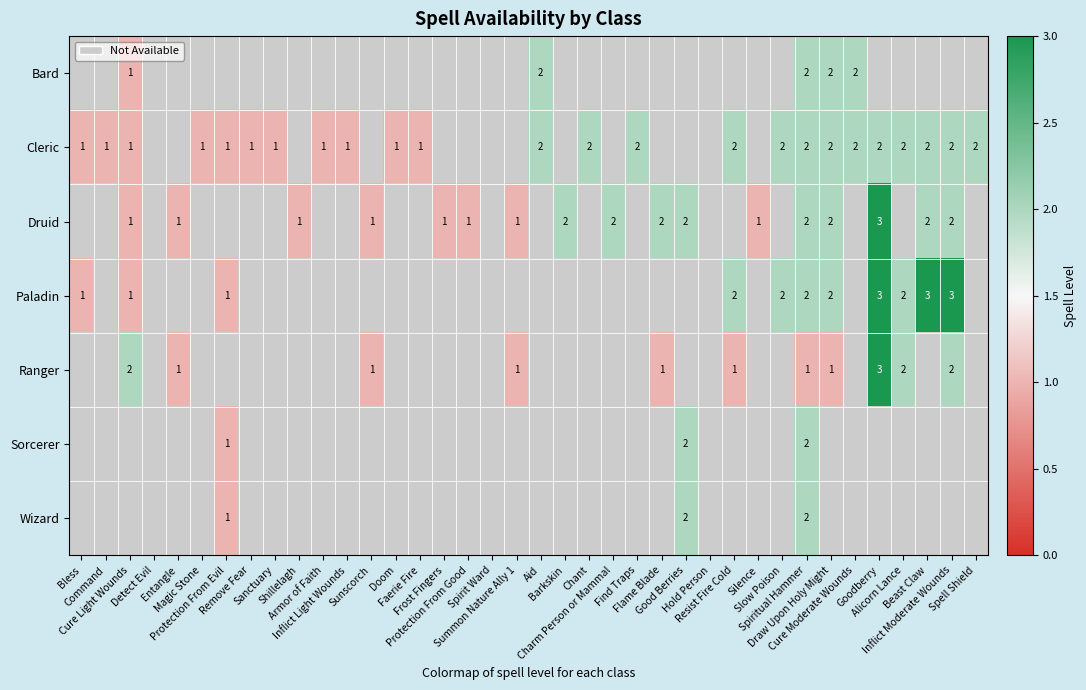

How many values in Ranger are above zero?

11